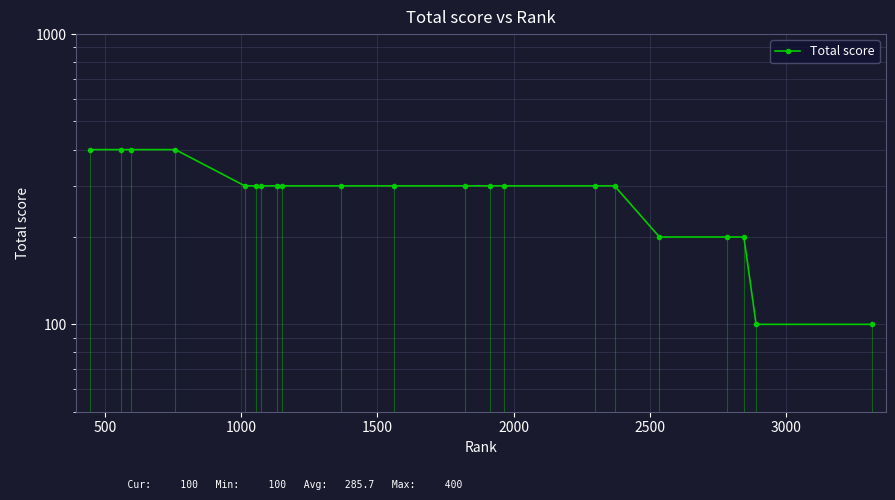

True or false: the data has more than 0 interior local peaks.

False